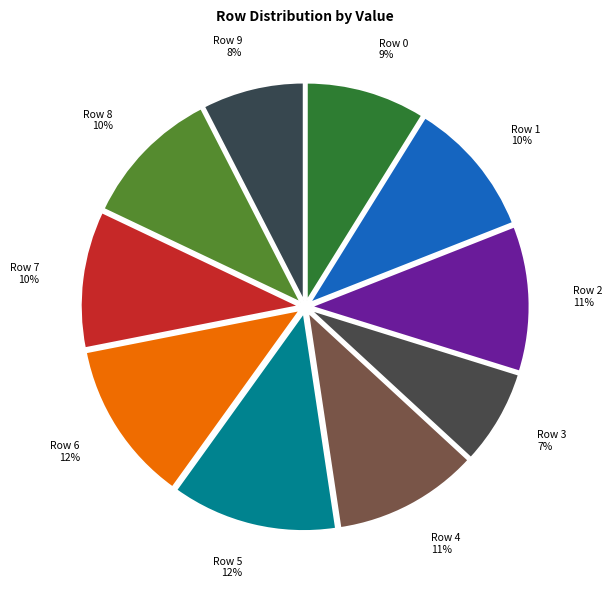

How many segments does this pie chart have?

10